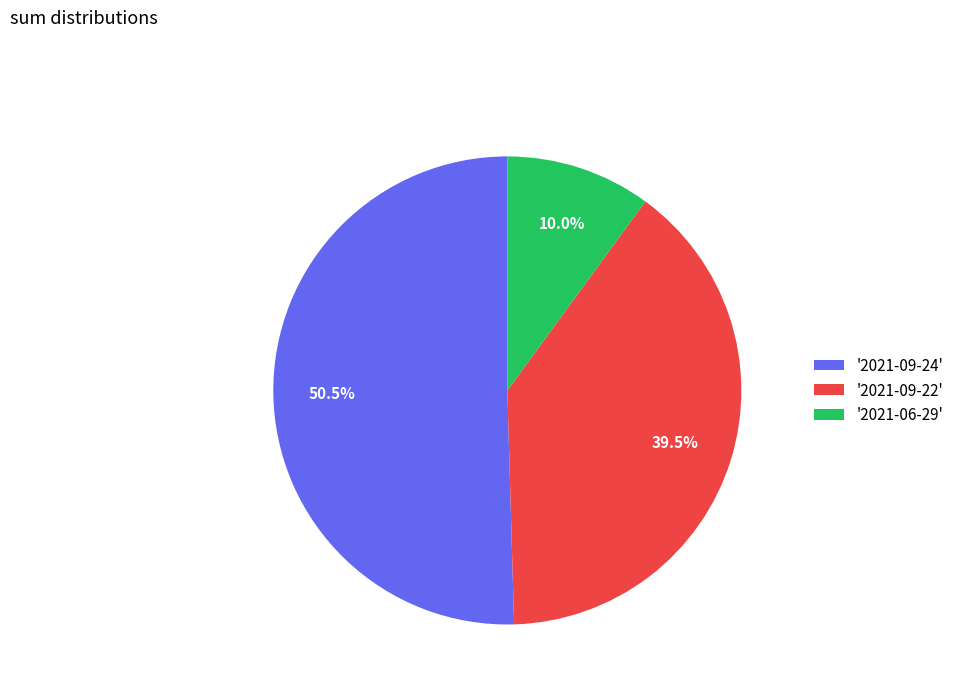

Approximately how many times larger is the value at '2021-06-29' compared to '2021-09-22'?

0.3